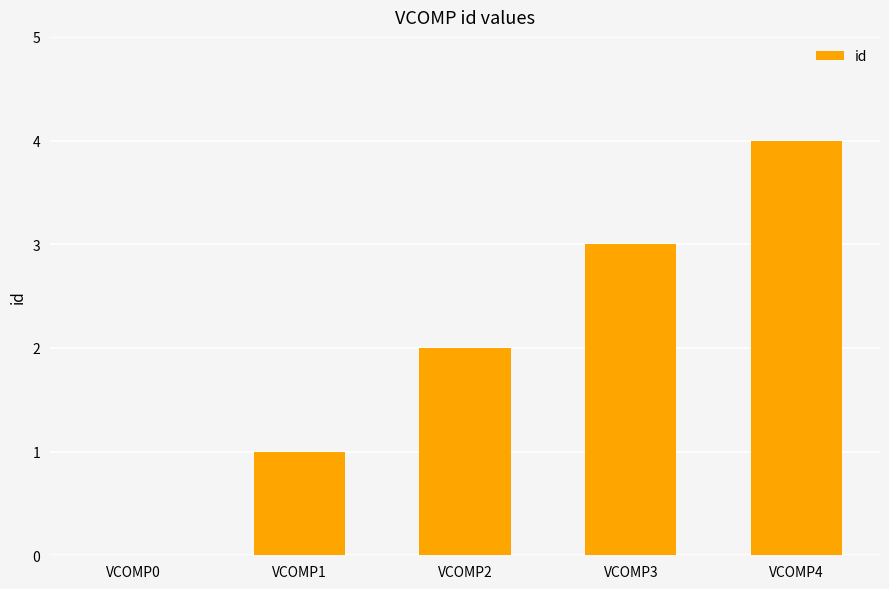

The value at VCOMP3 is 3. True or false?

True